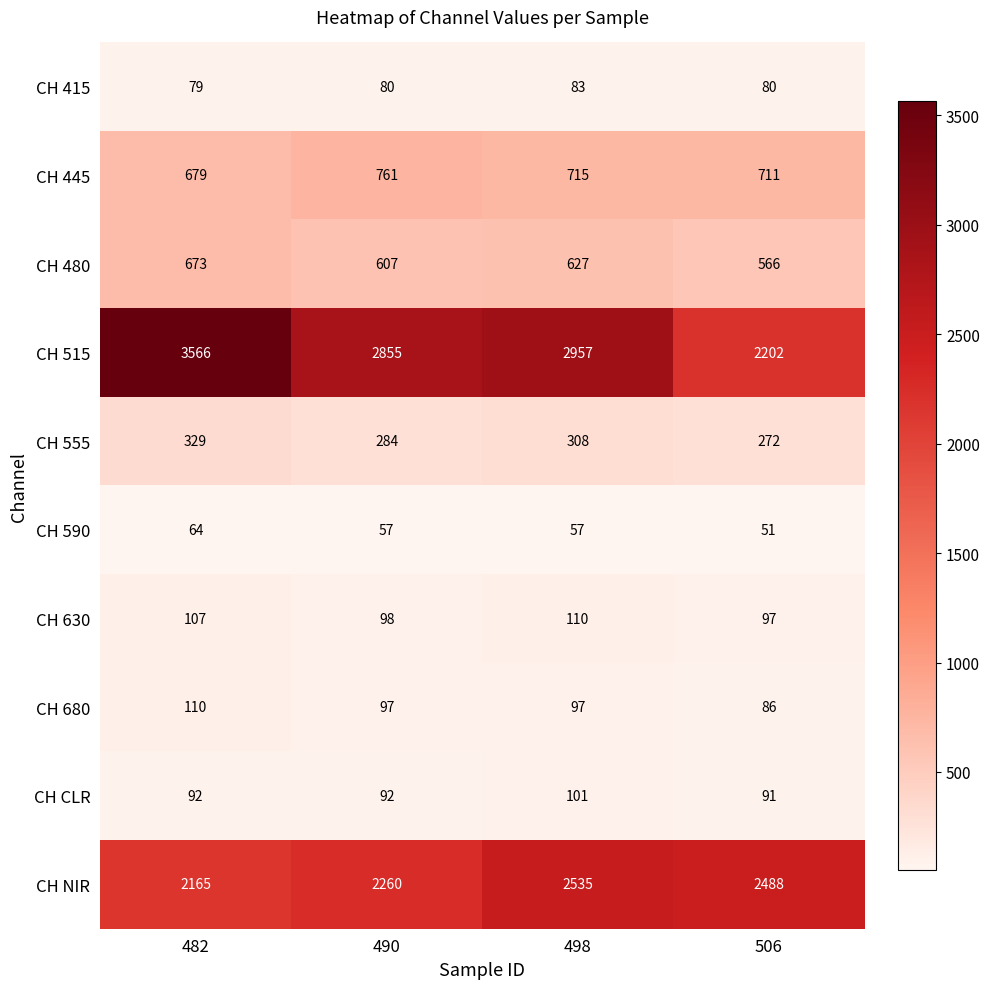

Which series has the largest total across all categories?

CH 515